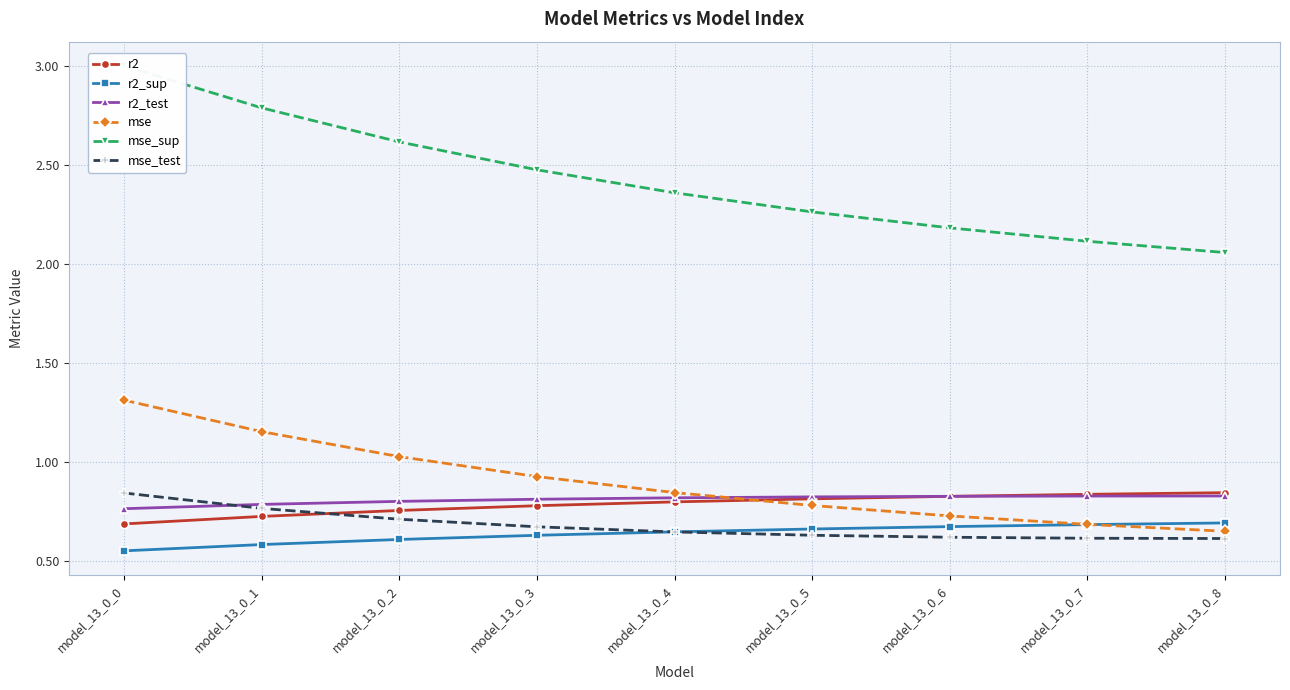

What is the difference between the maximum and minimum values in the mse series?

0.7